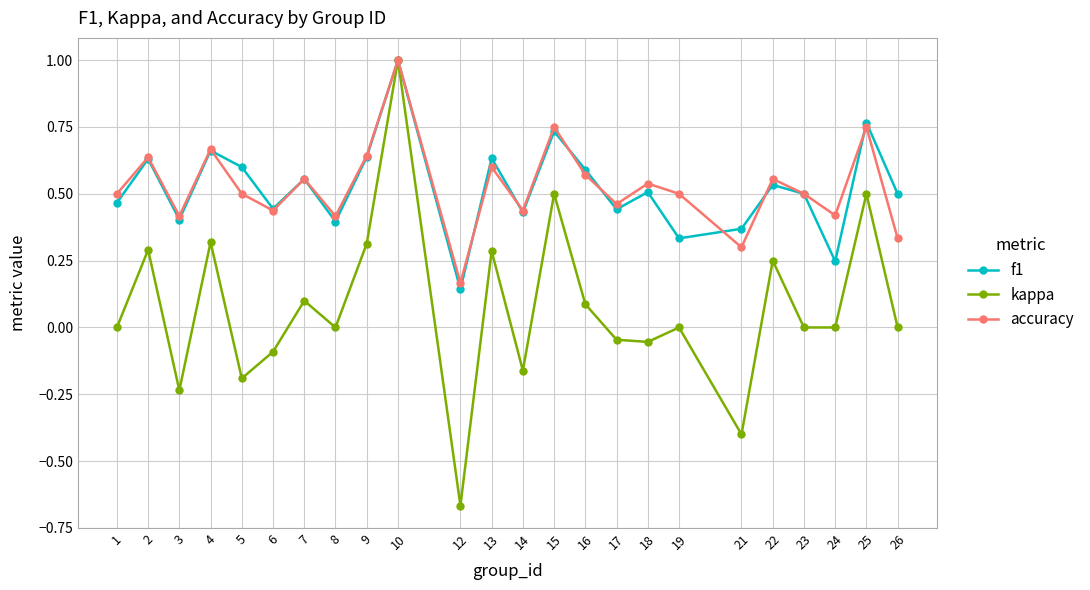

How many distinct data groups are displayed?

3